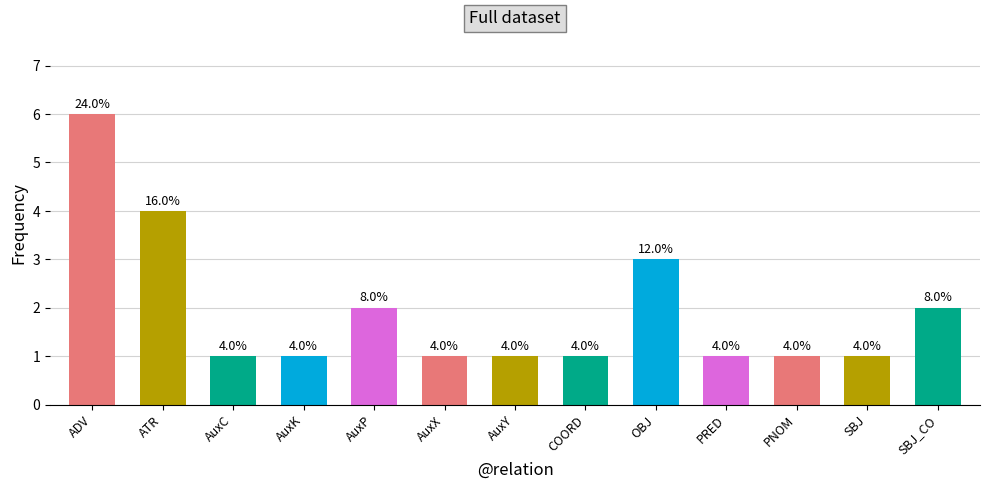

How many bars are there in total?

13